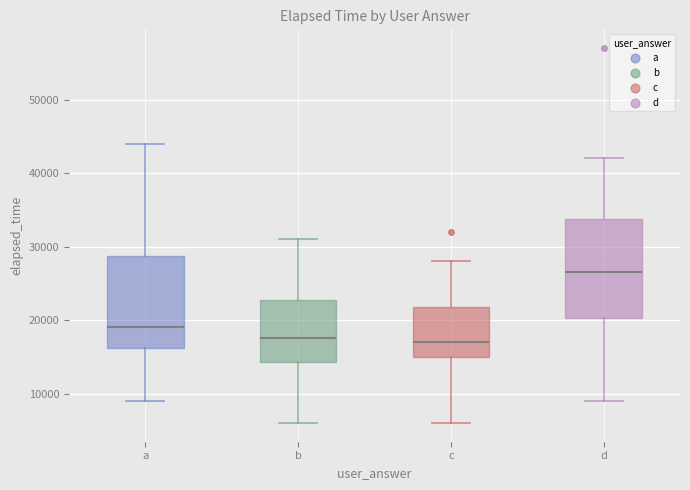

Where does the lower whisker of the box for c end on the y-axis? The values are not printed on the chart, so give them approximately, as read against the axis.

6000